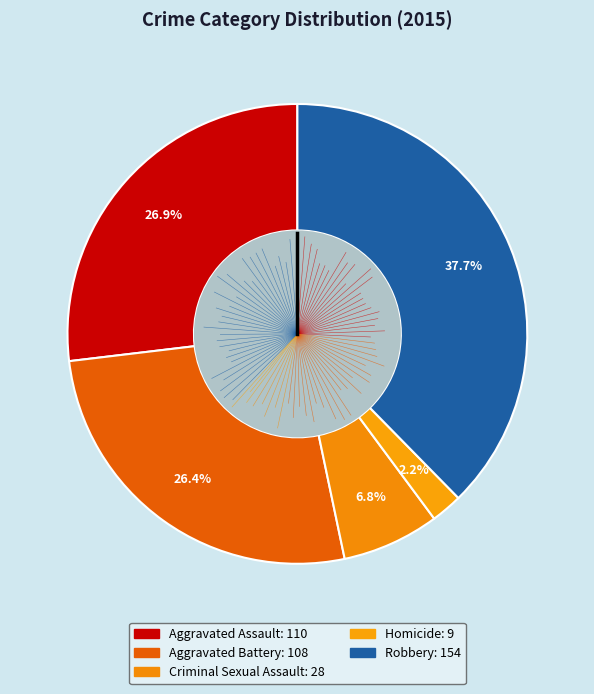

Count the number of slices in the pie.

5